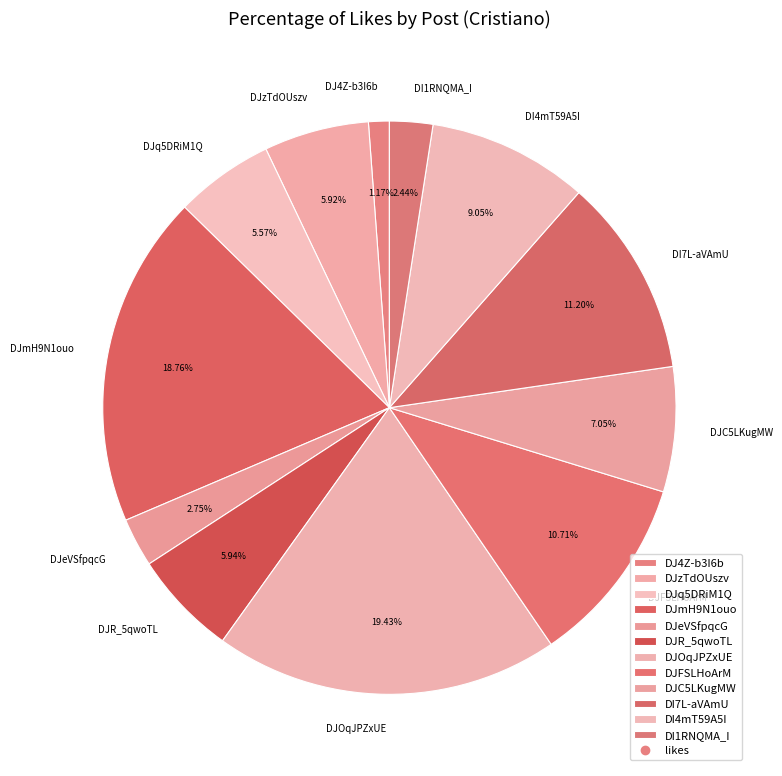

Approximately how many times larger is the value at DI1RNQMA_I compared to DJ4Z-b3I6b?

2.1